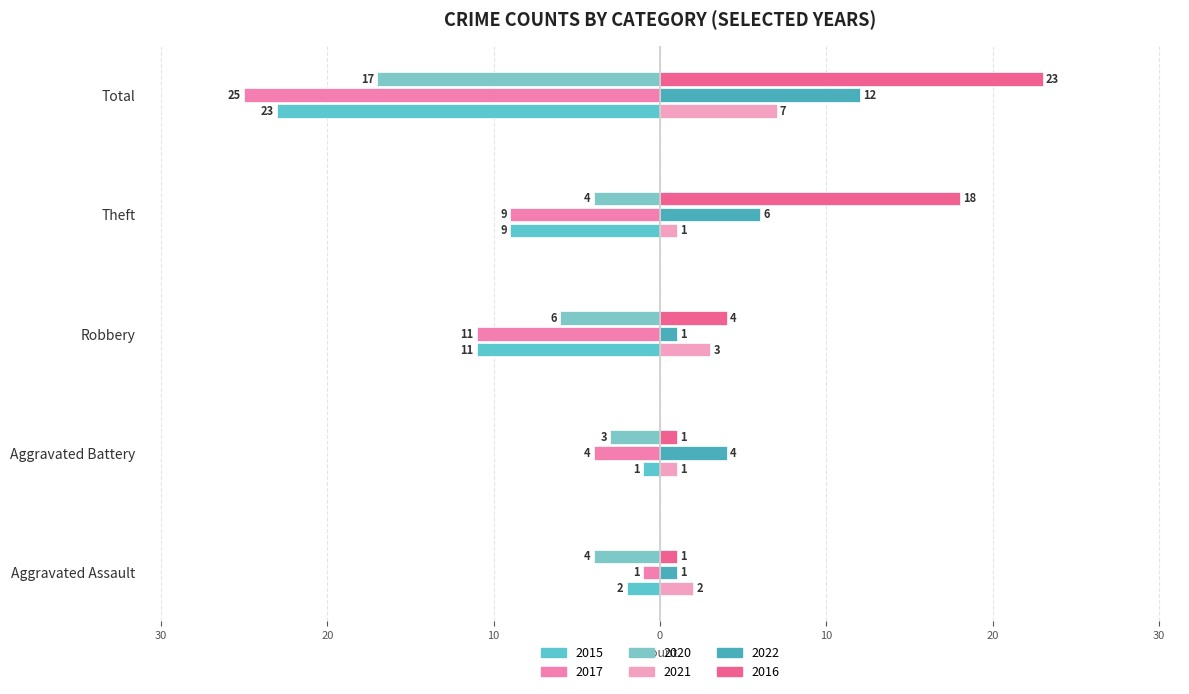

How many categories are shown in the chart?

5